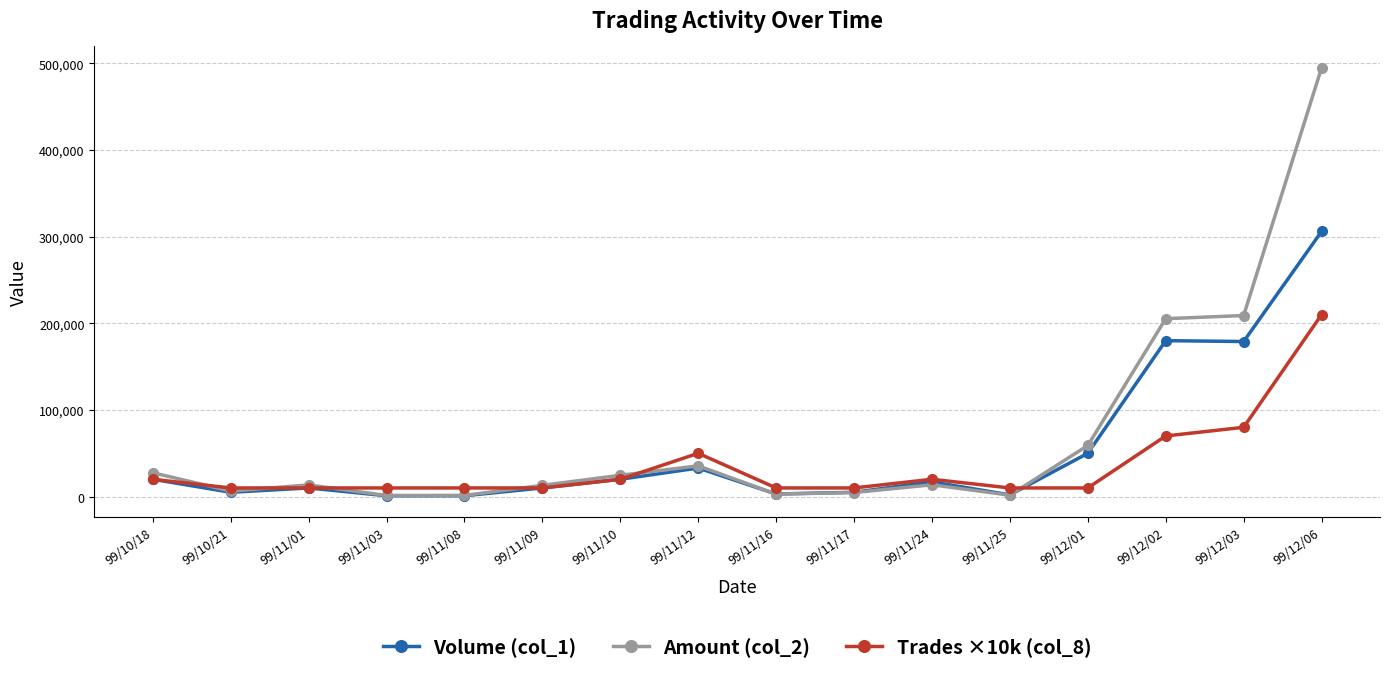

Which series has the largest range (max minus min)?

Amount (col_2)